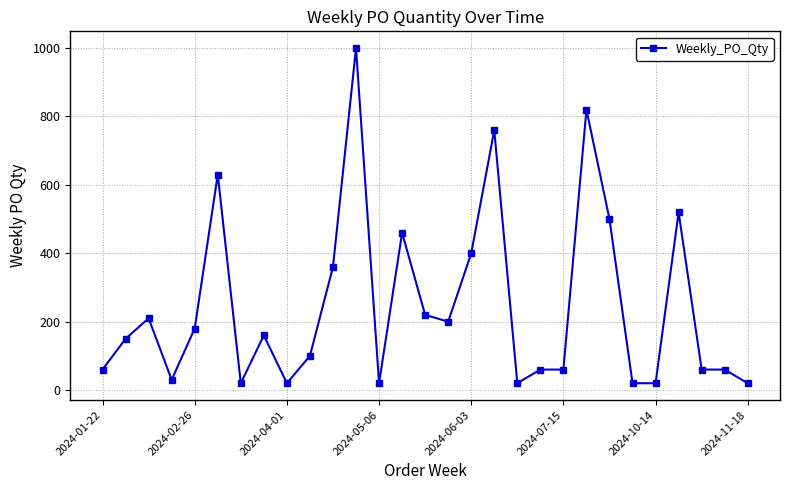

How many data points does each series have?

29